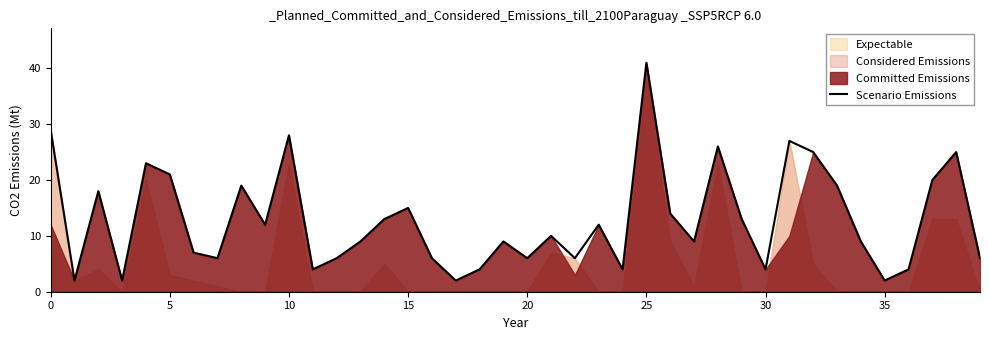

What is the sum of all values?

517